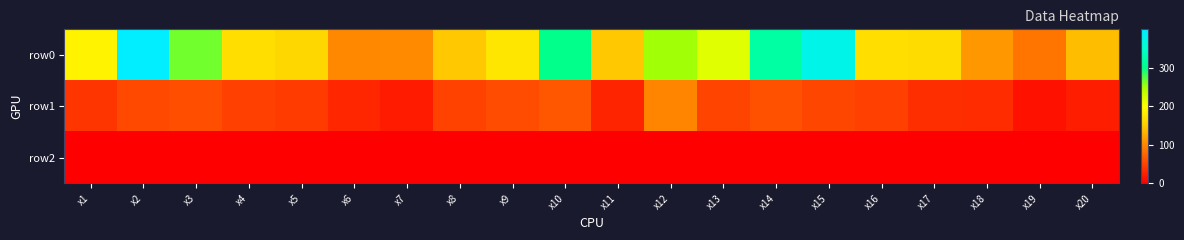

Which series has the largest total across all categories?

row0